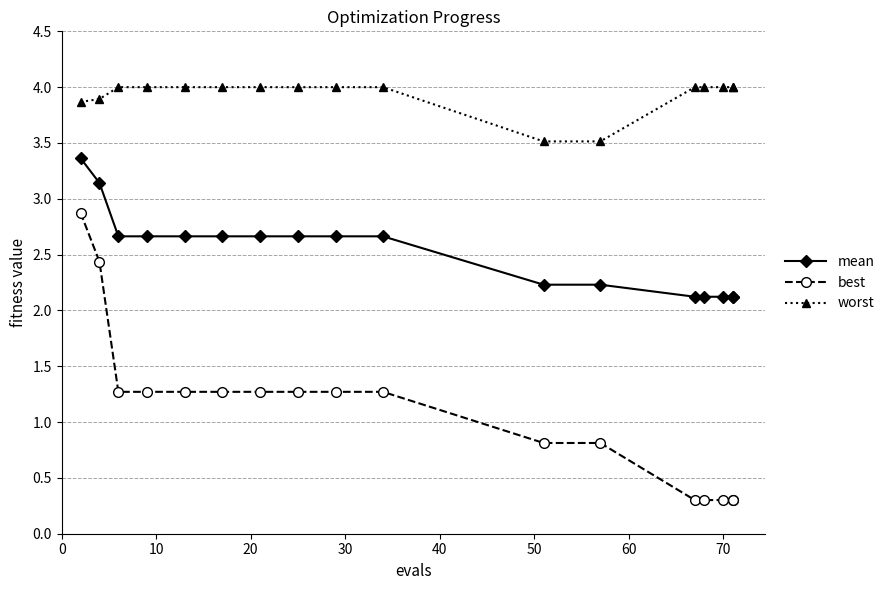

Is this an area chart (filled region under the line)?

No